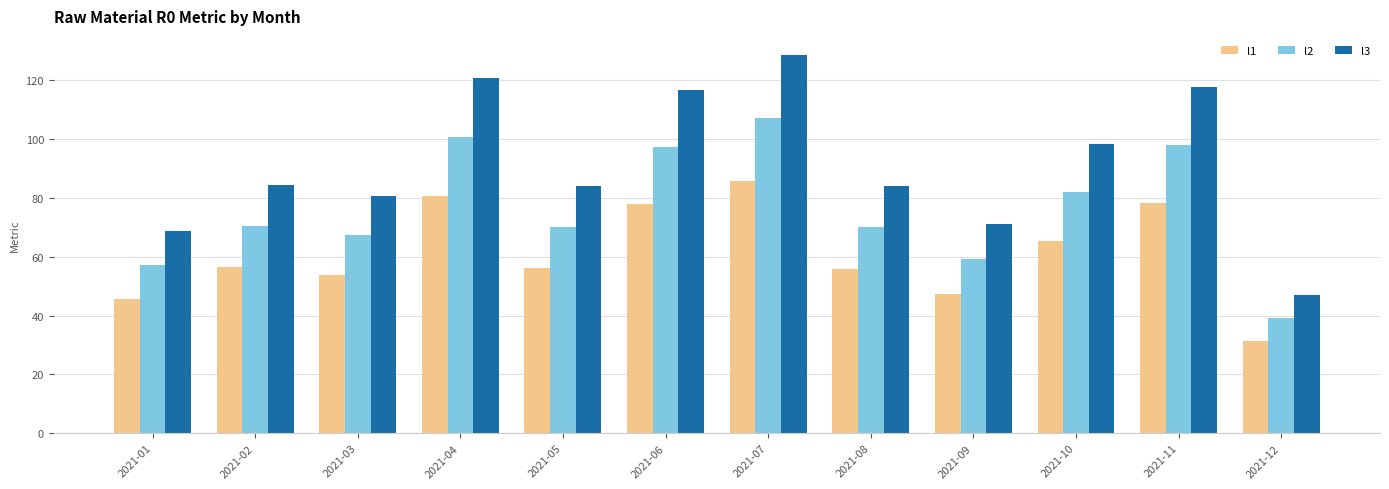

Read the l2 value at 2021-02.

70.4